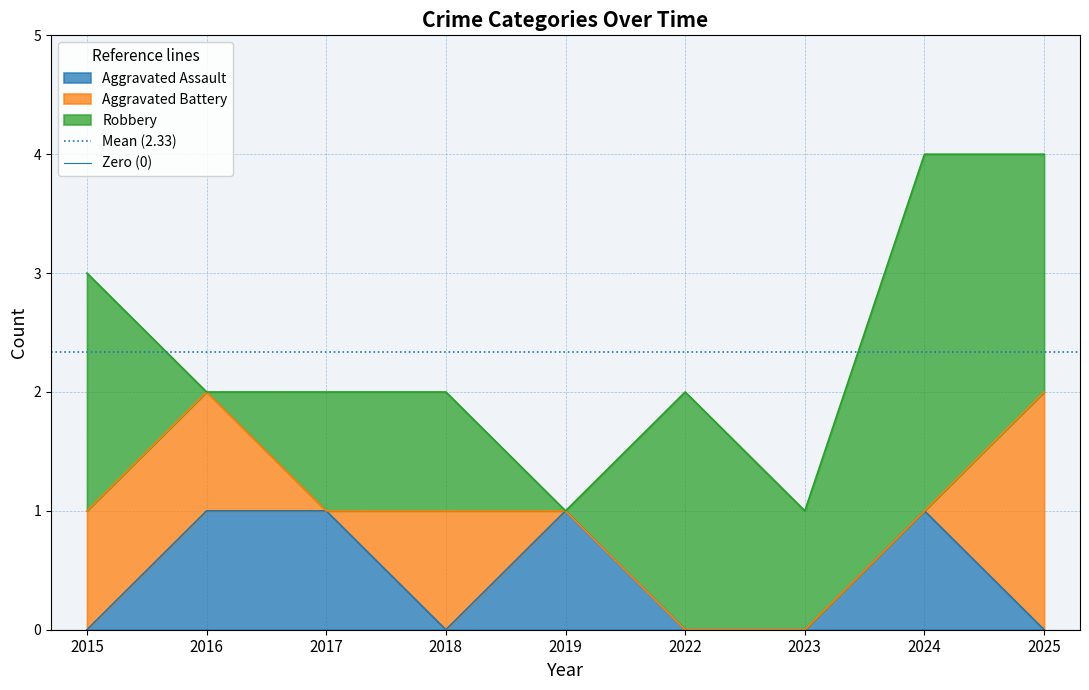

The Aggravated Assault series shows 2 at 2017. True or false?

False